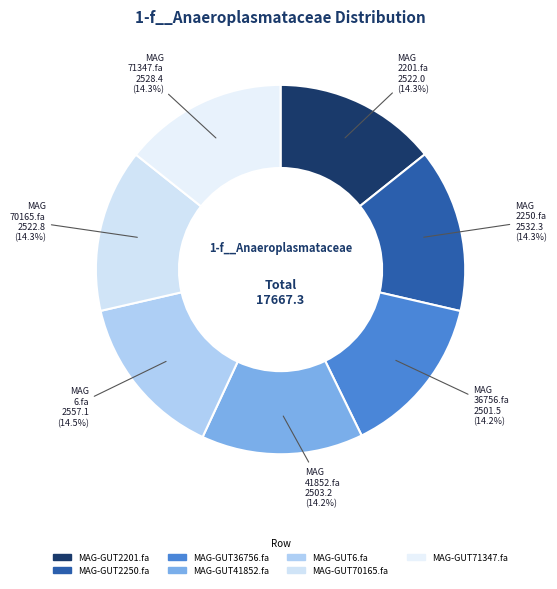

Is it true that MAG-GUT2201.fa is 14% of the pie?

True